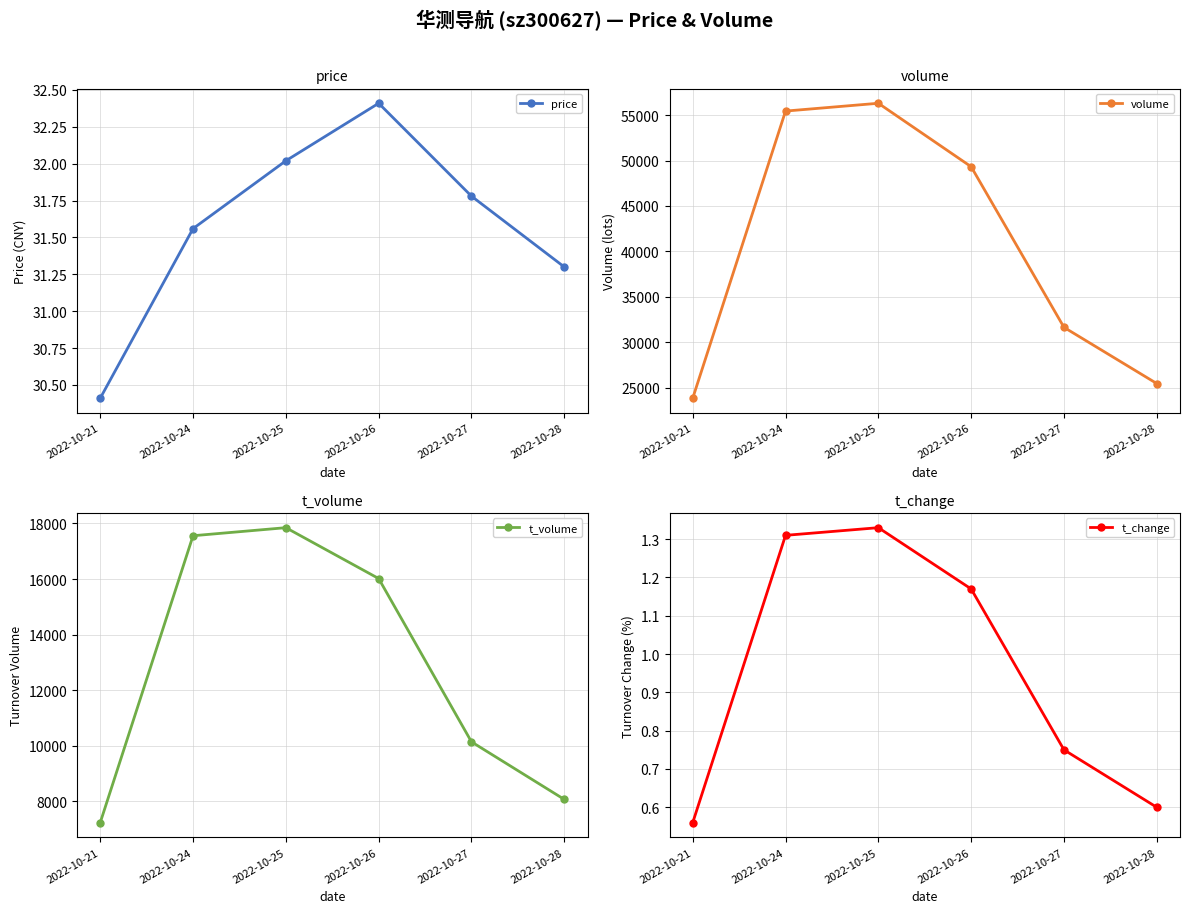

Reading right to left, what are all the values shown in this chart?

price: 2022-10-28=31.3	2022-10-27=31.8	2022-10-26=32.4	2022-10-25=32.0	2022-10-24=31.6	2022-10-21=30.4
volume: 2022-10-28=25440.0	2022-10-27=31630.0	2022-10-26=49326.0	2022-10-25=56317.0	2022-10-24=55457.0	2022-10-21=23823.0
t_volume: 2022-10-28=8068.0	2022-10-27=10140.0	2022-10-26=16017.0	2022-10-25=17848.0	2022-10-24=17558.0	2022-10-21=7233.0
t_change: 2022-10-28=0.6	2022-10-27=0.8	2022-10-26=1.2	2022-10-25=1.3	2022-10-24=1.3	2022-10-21=0.6